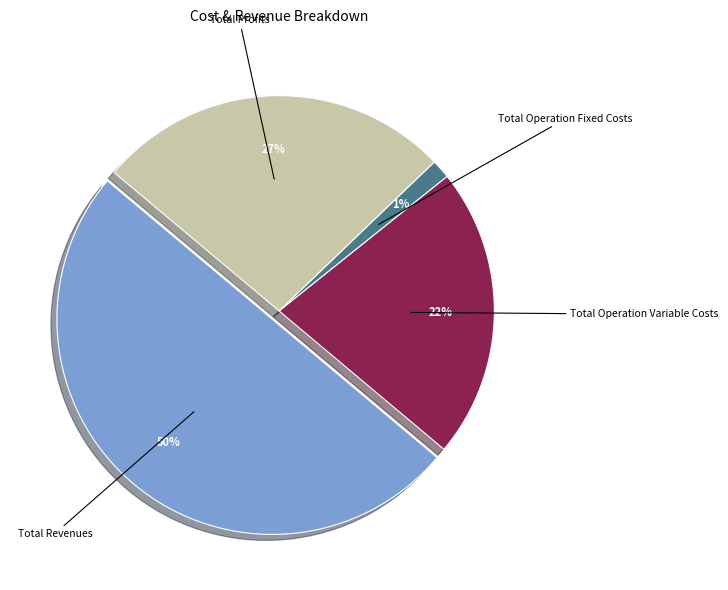

To the nearest percent, what is the average slice percentage?

25%